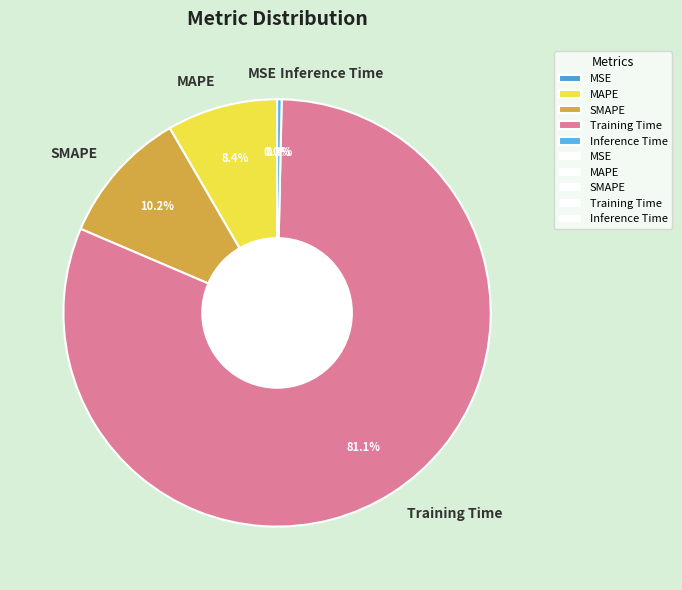

What is the majority slice?

Training Time